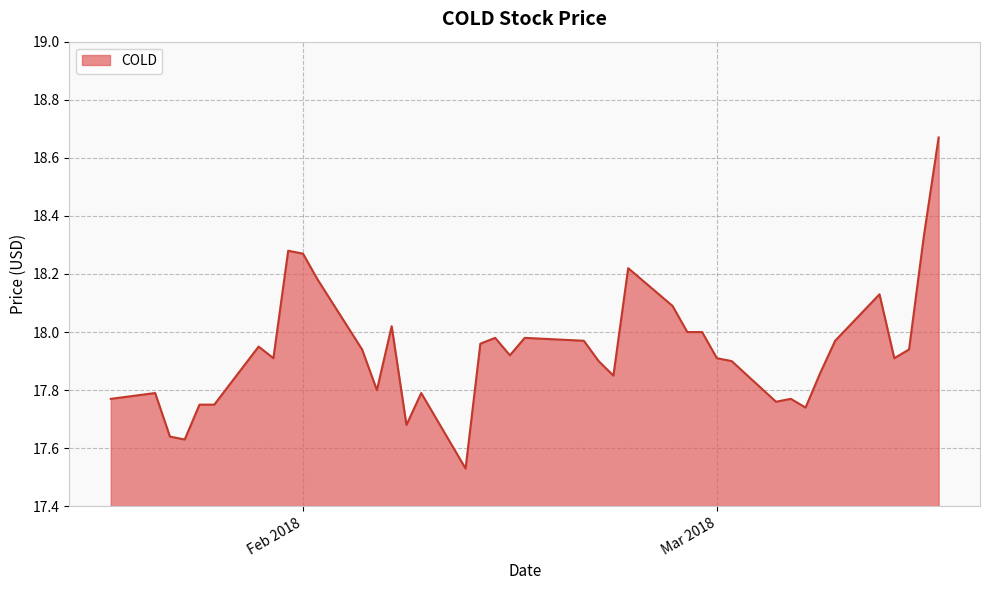

What is the difference between the maximum and minimum values?

1.1